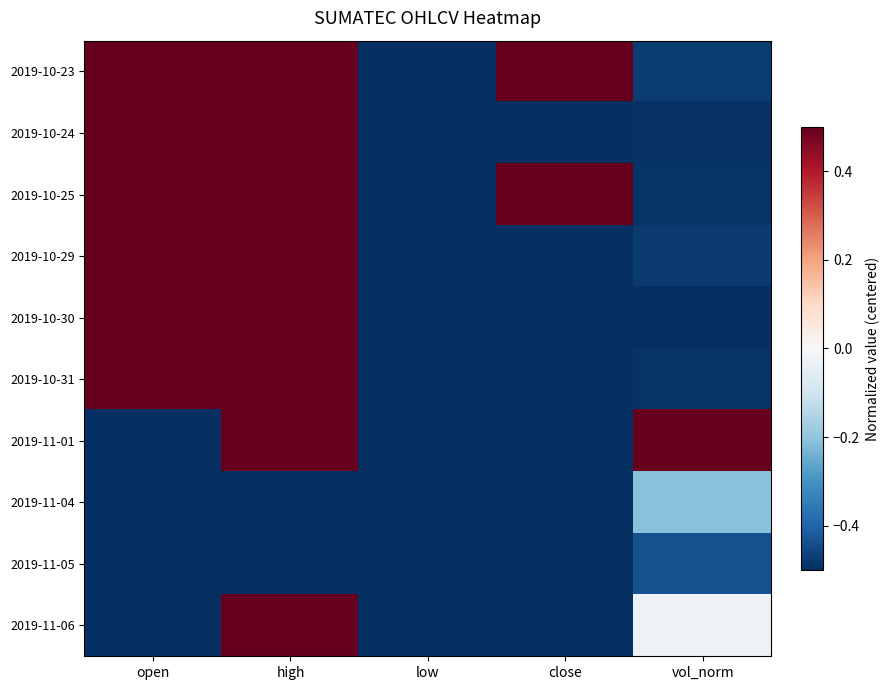

Rank the series at vol_norm from highest to lowest value.

2019-11-01, 2019-11-06, 2019-11-04, 2019-11-05, 2019-10-23, 2019-10-29, 2019-10-25, 2019-10-31, 2019-10-24, 2019-10-30